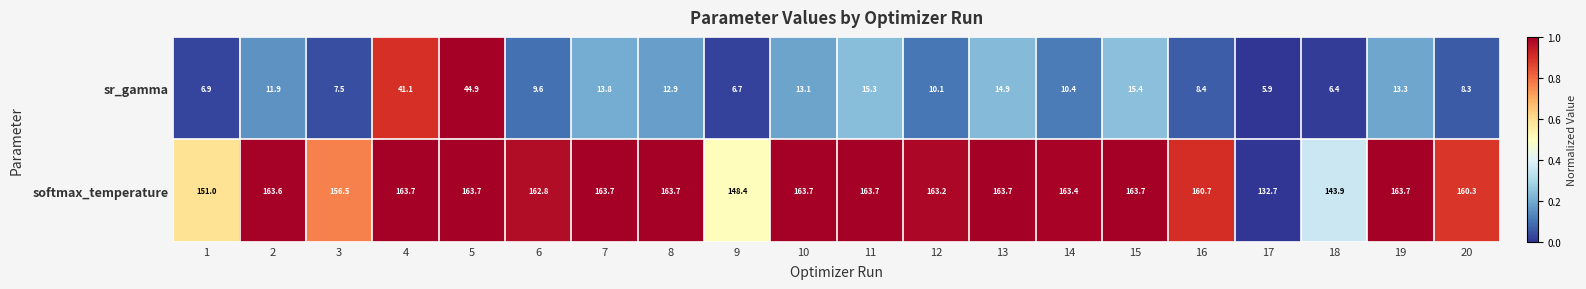

What is the total value across all series at 2?

175.5